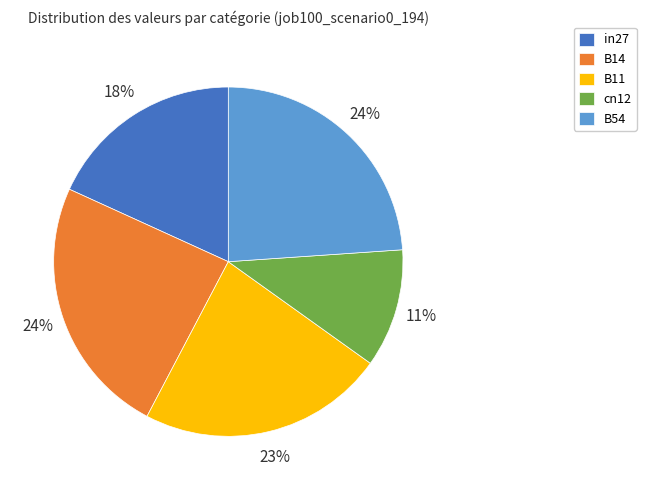

Between B11 and B54, which is larger?

B54